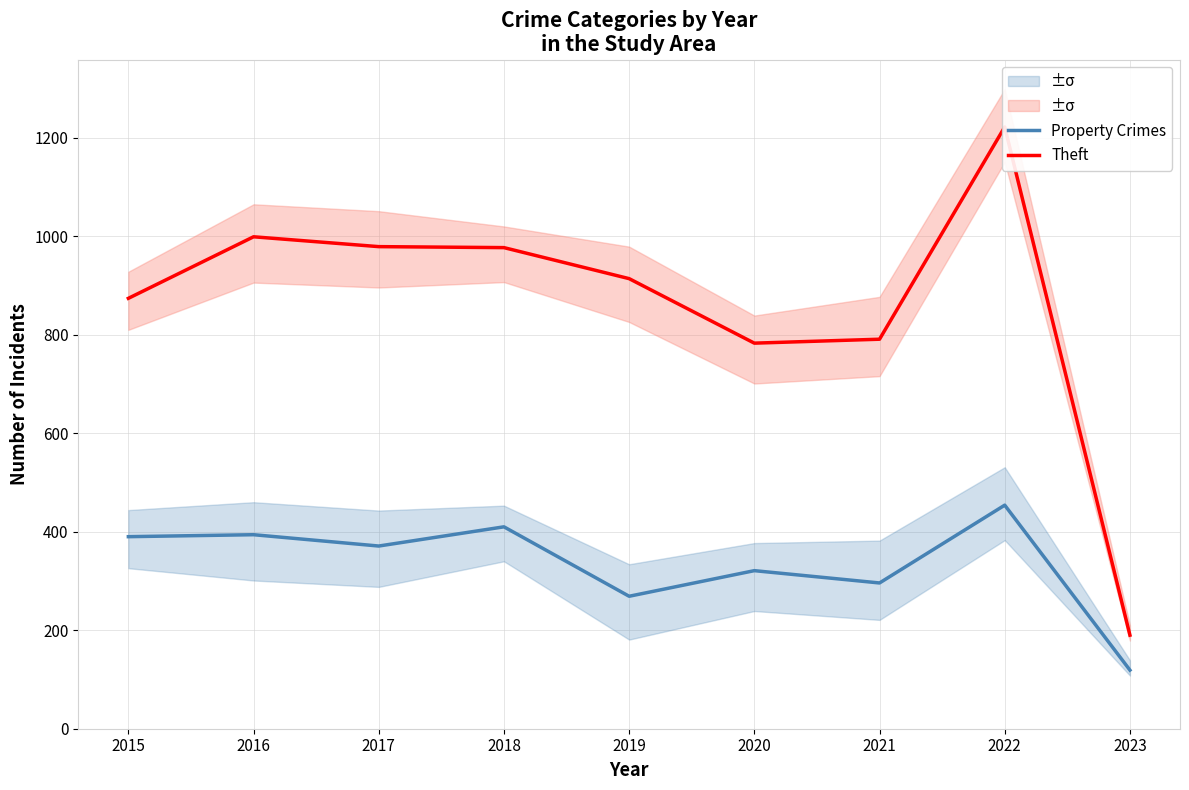

Reading left to right, transcribe all the data shown in this chart.

Property Crimes: 390	394	371	410	269	321	296	454	119
Theft: 874	999	979	977	914	783	791	1222	190